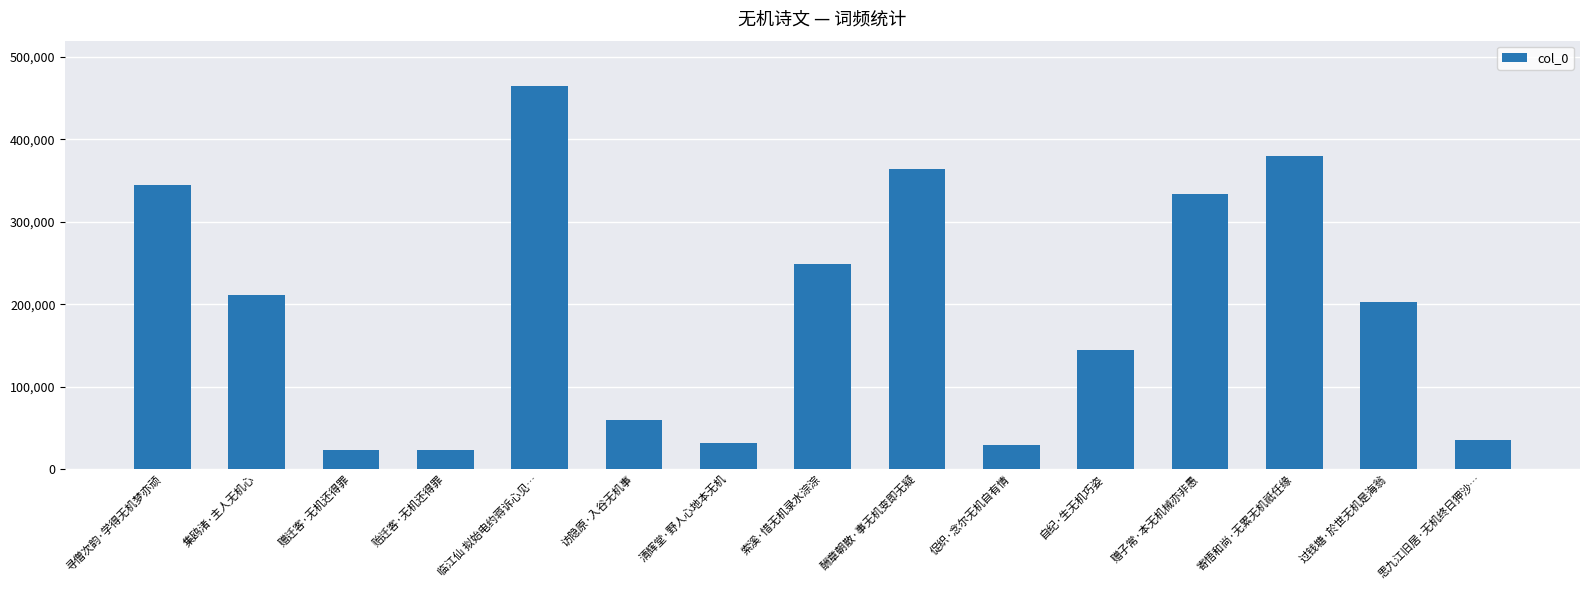

Which has a higher value, 贻迁客·无机还得罪 or 寻僧次韵·学得无机梦亦顽?

寻僧次韵·学得无机梦亦顽